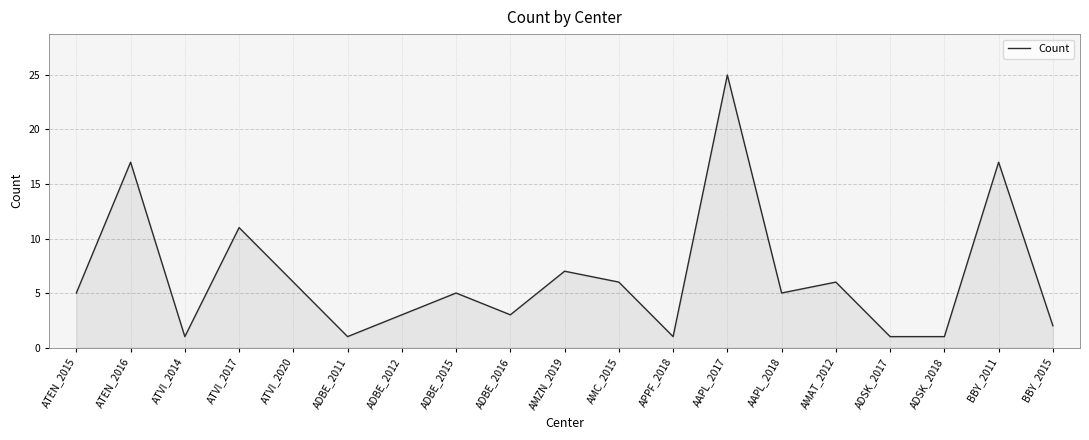

What is the sum of all values?

123